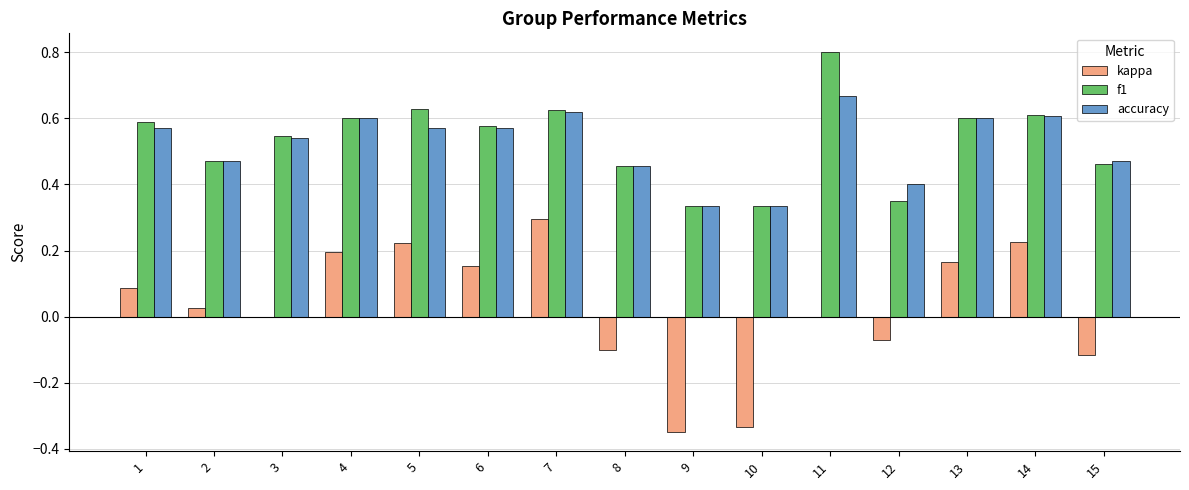

What is the sum of all kappa values?

0.4